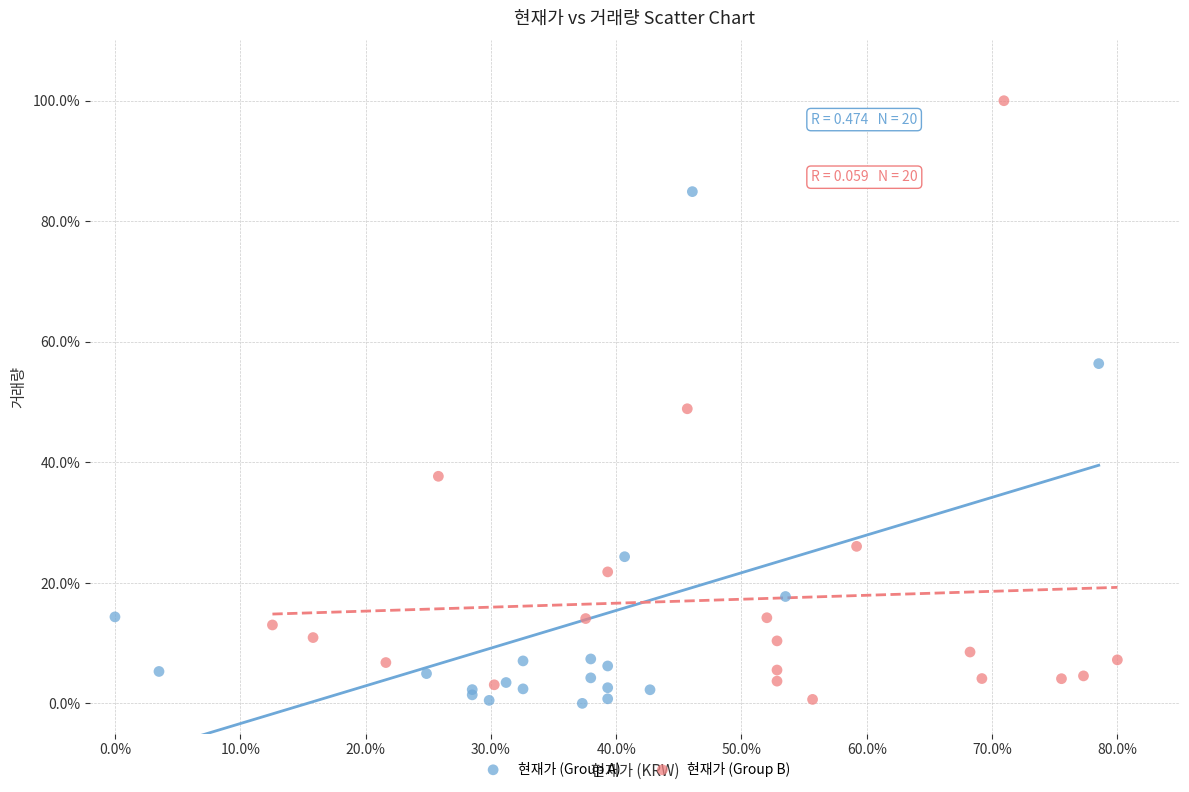

Which series has the largest Y range (max minus min)?

현재가 (Group B)